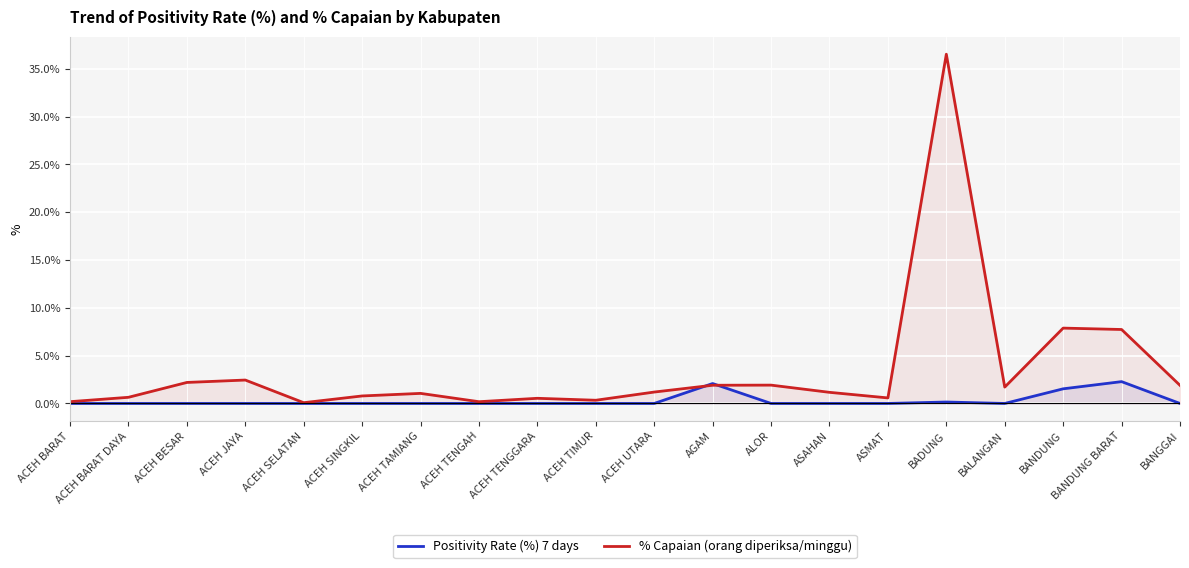

What is the spread (max minus min) of values at ACEH TIMUR?

0.3